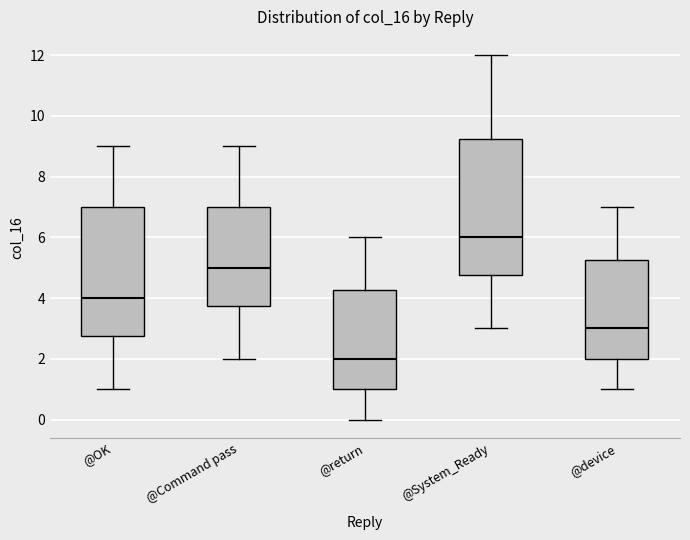

Reading left to right, read every box against the y-axis: the position of its median line, the range the box covers, and the ends of its whiskers. The values are not printed on the chart, so give them approximately, as read against the axis.

@OK: median 4.0, box 2.8 to 7.0, whiskers 1.0 to 9.0
@Command pass: median 5.0, box 3.8 to 7.0, whiskers 2.0 to 9.0
@return: median 2.0, box 1.0 to 4.2, whiskers 0.0 to 6.0
@System_Ready: median 6.0, box 4.8 to 9.2, whiskers 3.0 to 12.0
@device: median 3.0, box 2.0 to 5.2, whiskers 1.0 to 7.0